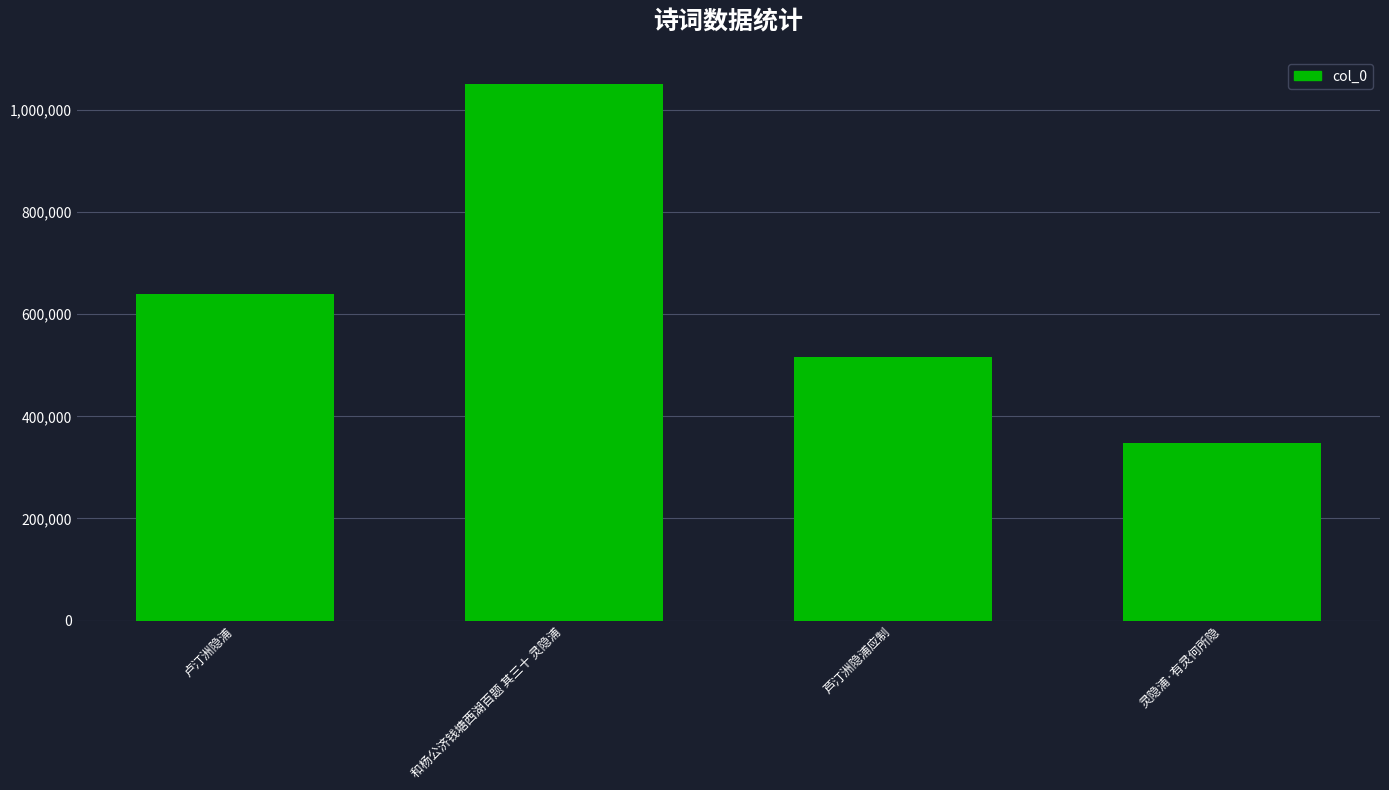

What position from the left is 卢汀洲隐浦?

1